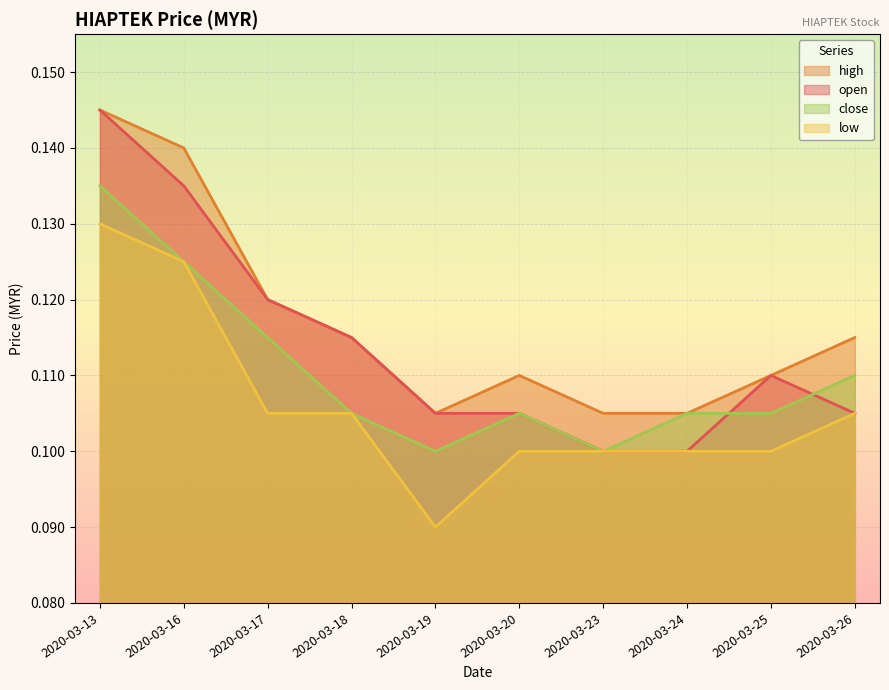

Between 2020-03-13 and 2020-03-17, which series saw the biggest shift?

low